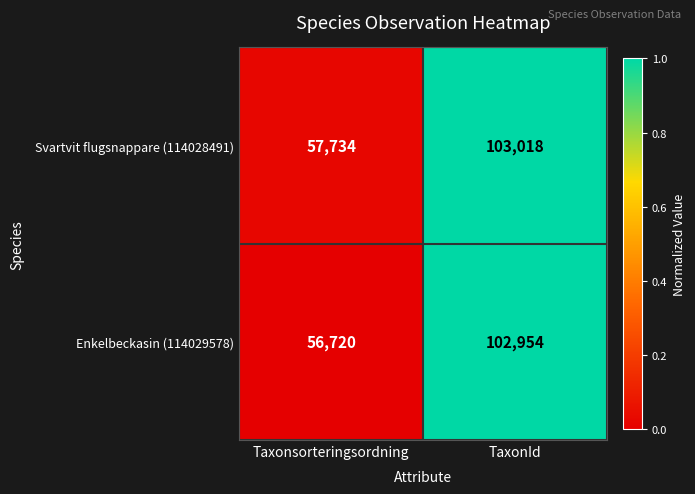

What is the total value across all series at TaxonId?

205972